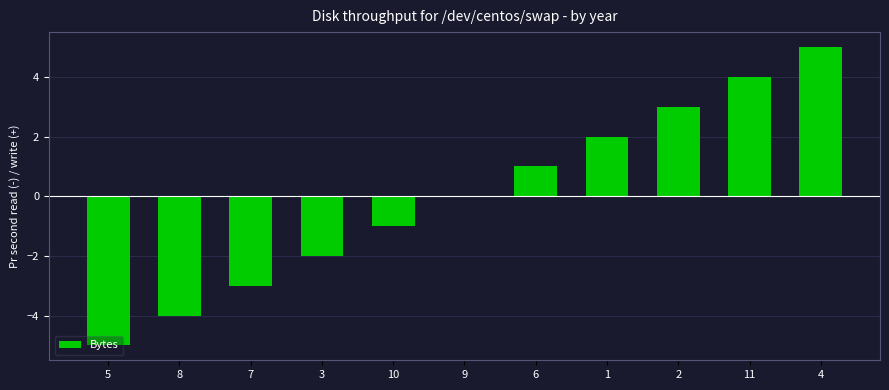

Count the number of categories in the chart.

11